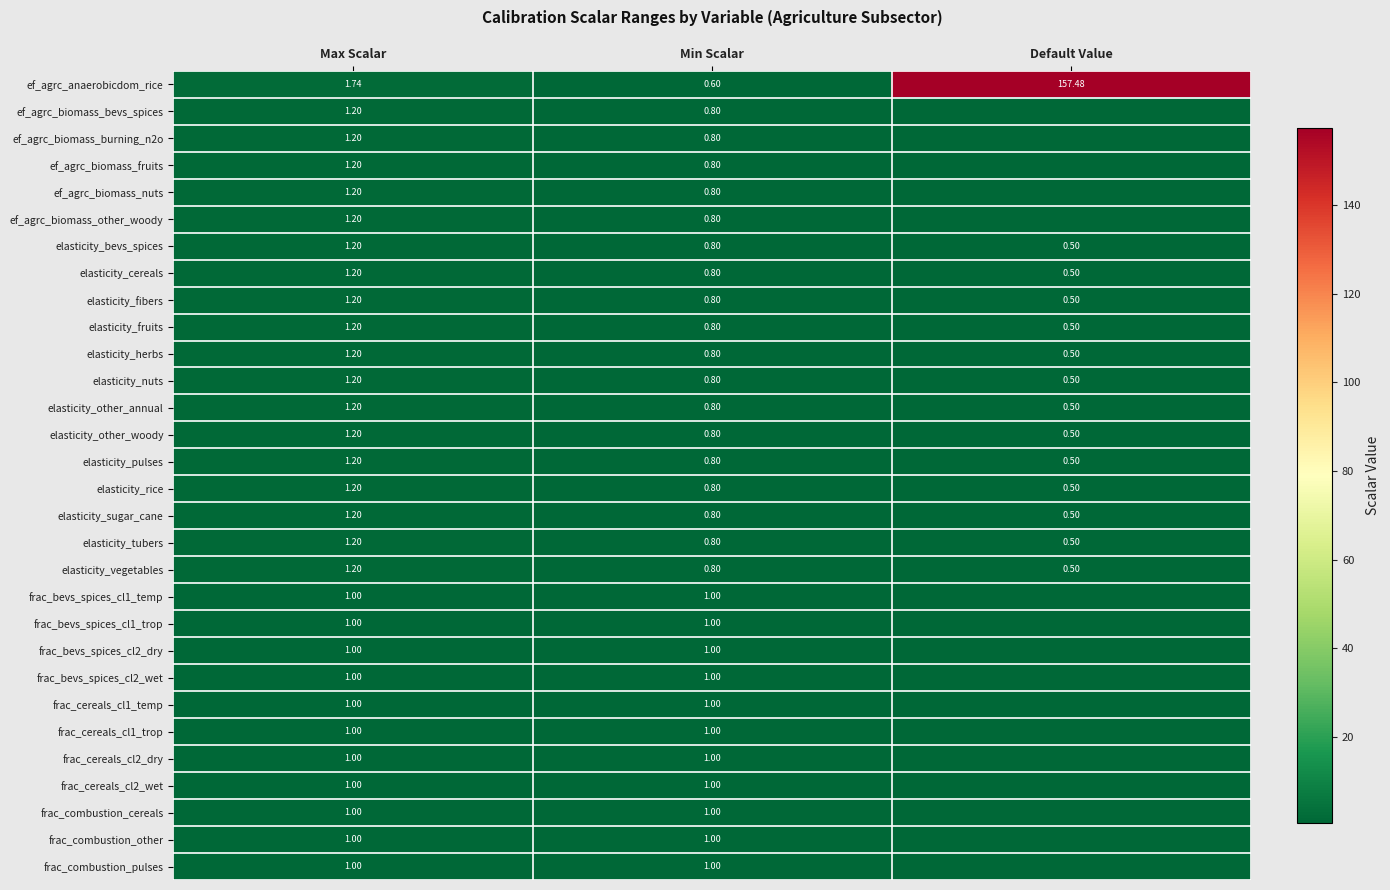

What is the difference between the maximum and minimum values in the frac_cereals_cl2_dry series?

1.0